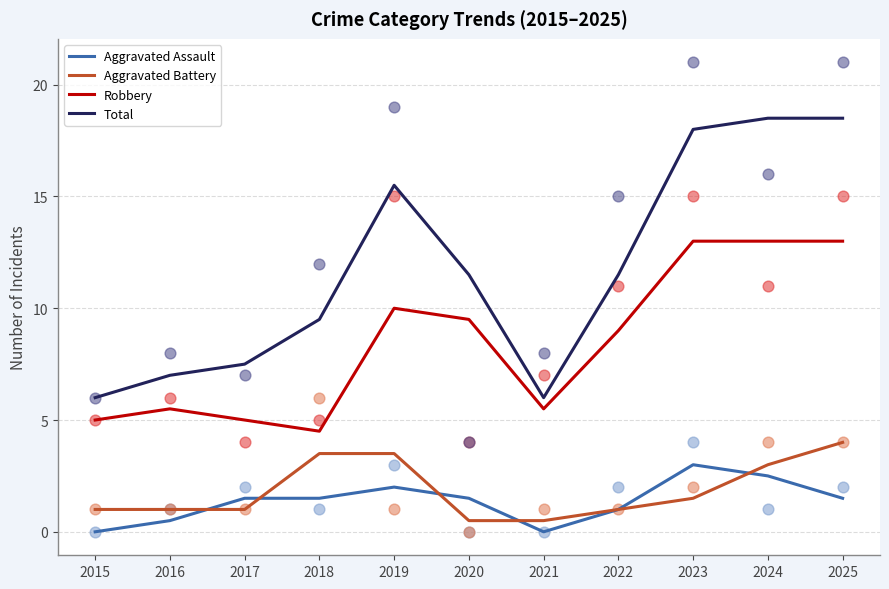

Which series has the largest total across all categories?

Total